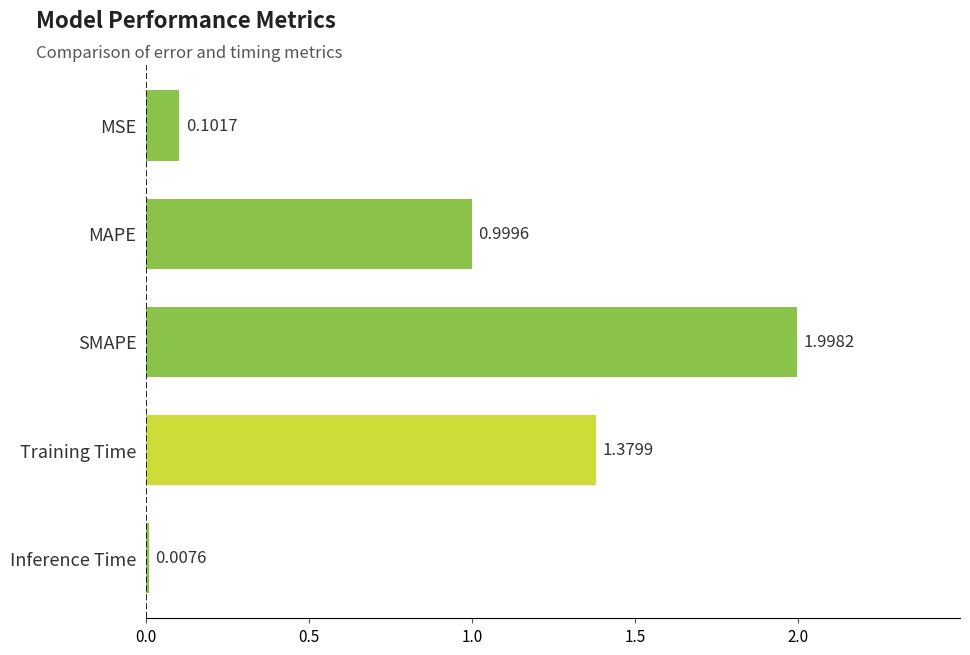

Rank the categories by value from highest to lowest.

SMAPE, Training Time, MAPE, MSE, Inference Time